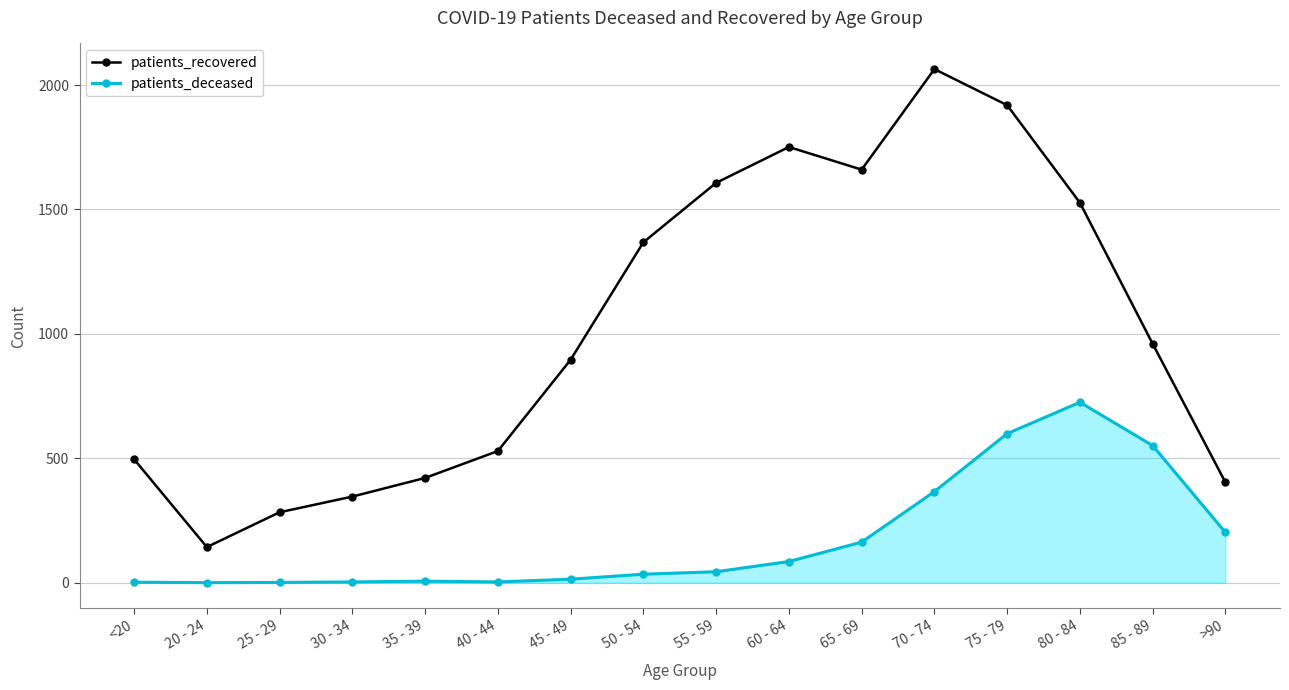

What is the value of the patients_deceased point at the 12th from the left?

366